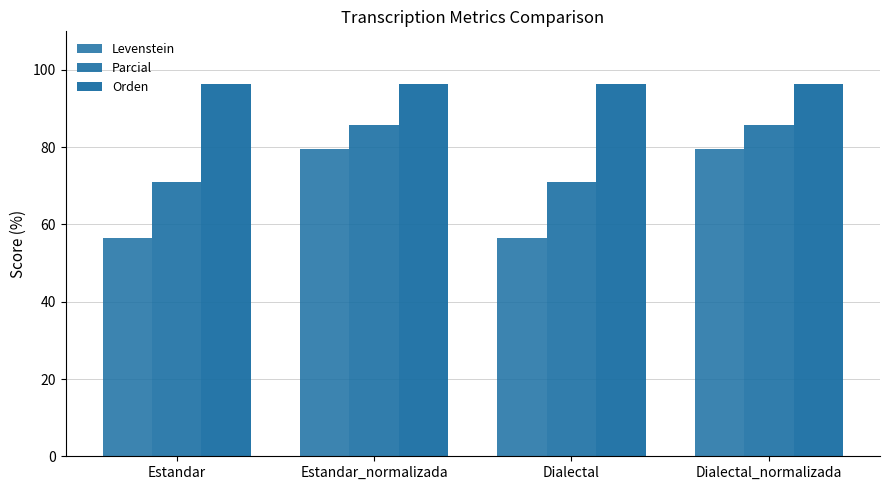

How many series are shown in this chart?

3